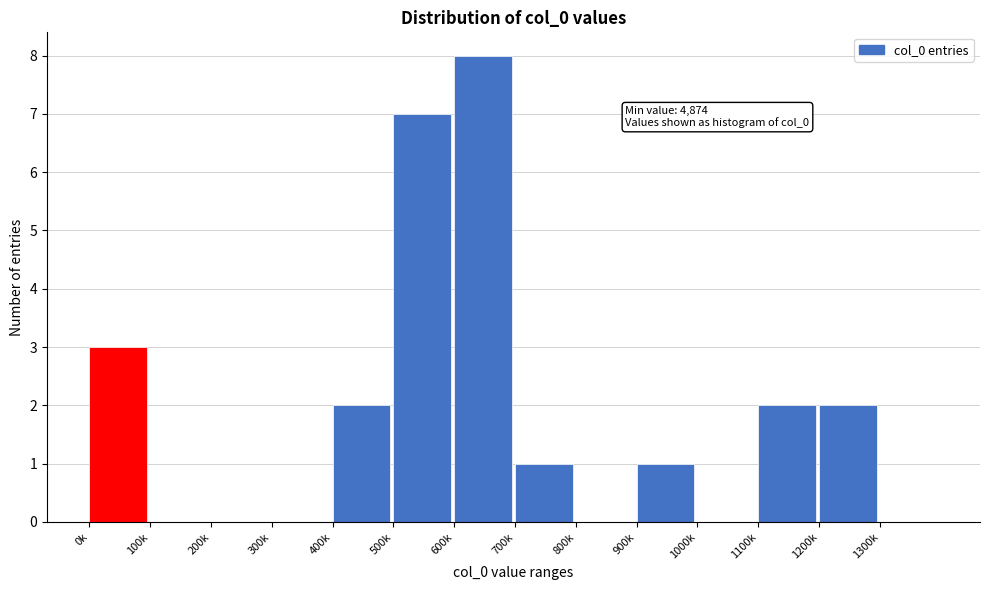

Reading left to right, what are all the values shown in this chart?

0k=3	100k=0	200k=0	300k=0	400k=2	500k=7	600k=8	700k=1	800k=0	900k=1	1000k=0	1100k=2	1200k=2	1300k=0